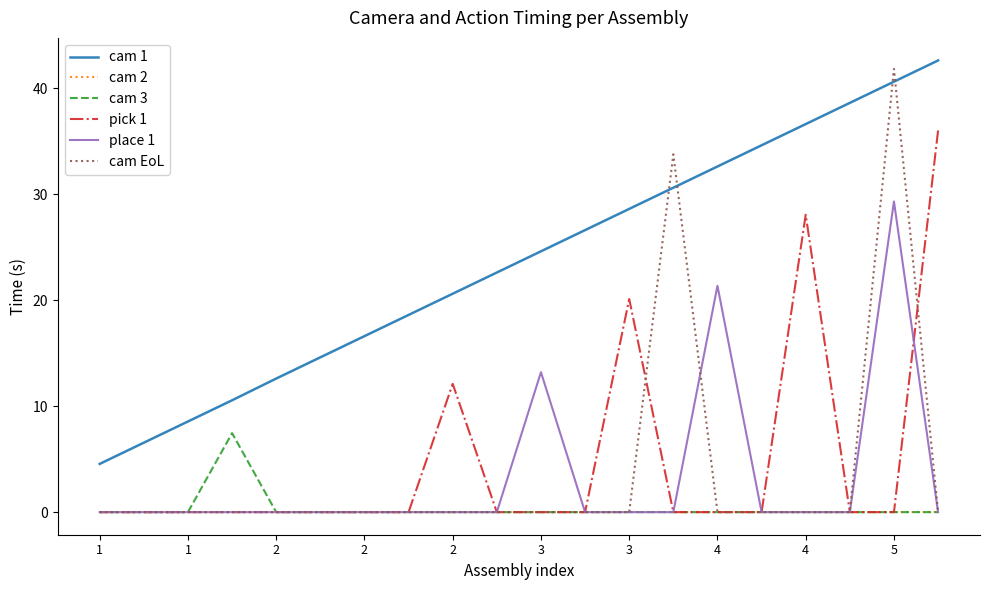

In cam EoL, how many points are higher than both neighbors (excluding endpoints)?

2